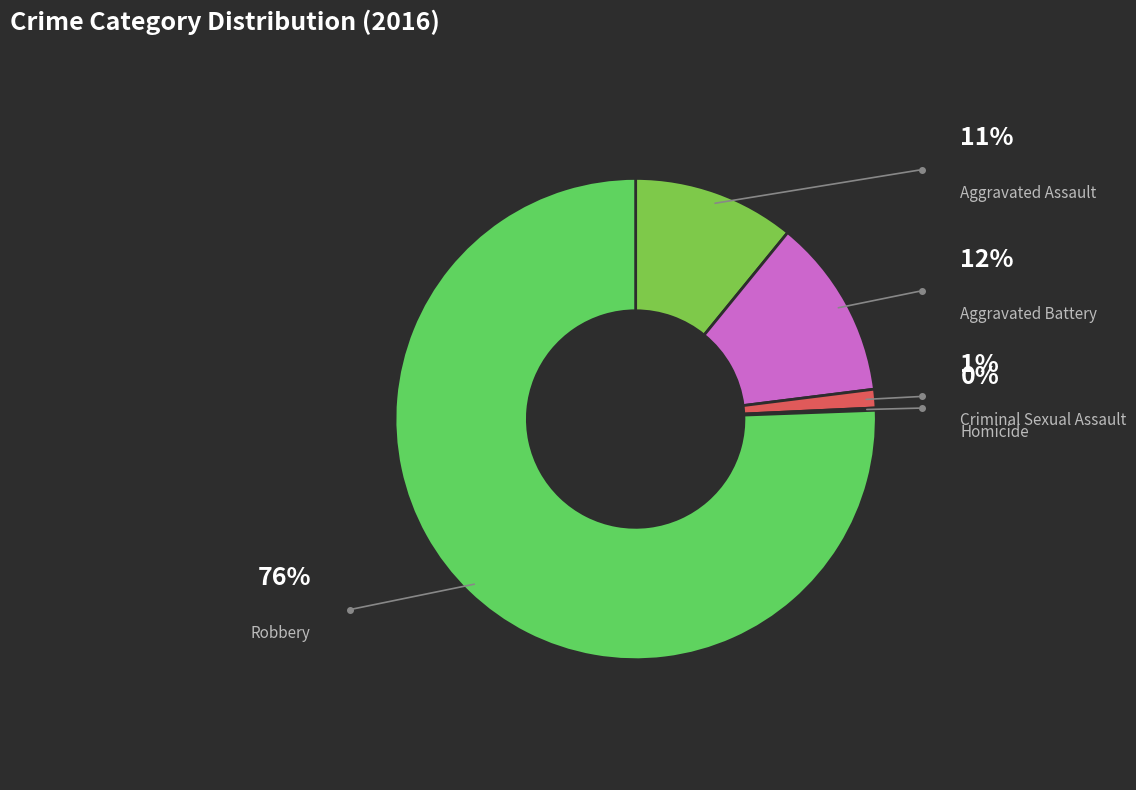

What percentage is the Aggravated Battery slice, to the nearest percent?

12%